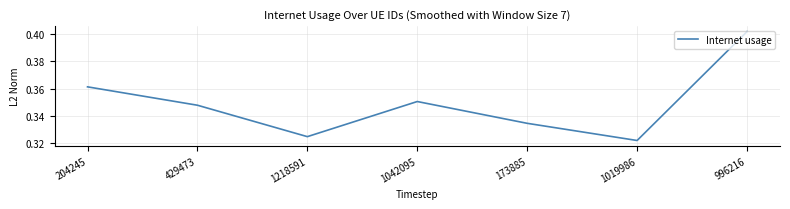

At which category does the chart reach its peak across all series?

996216